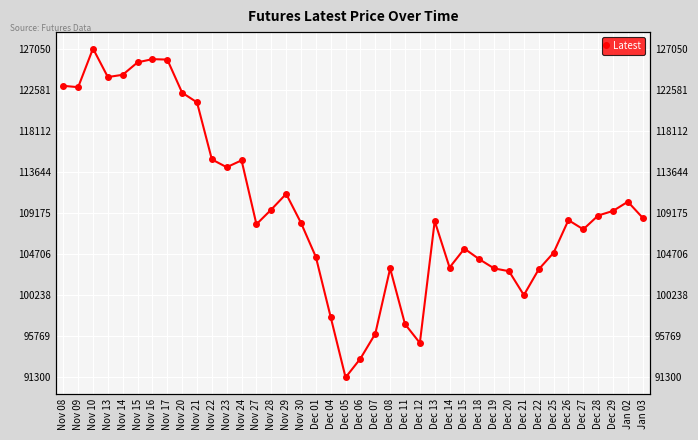

The chart shows a value of 135145 at Dec 04. True or false?

False